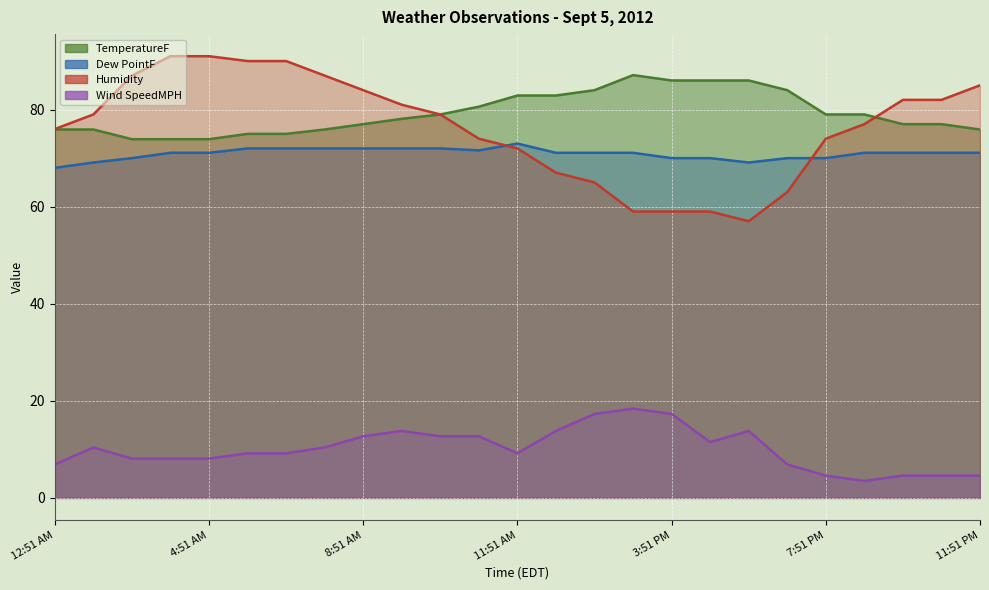

The Humidity series shows 59.0 at 4:51 PM. True or false?

True